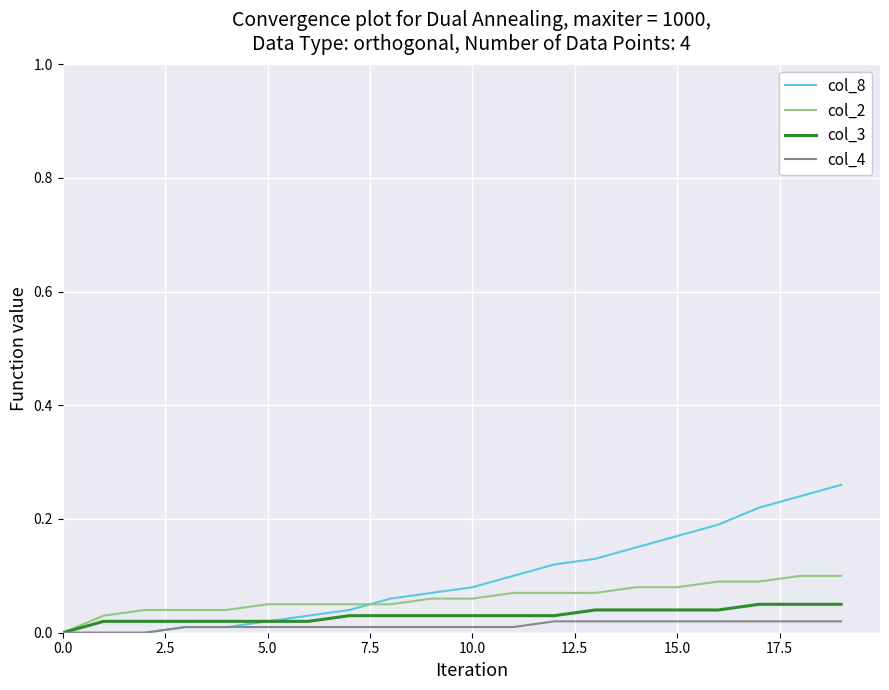

Which series has the largest range (max minus min)?

col_8